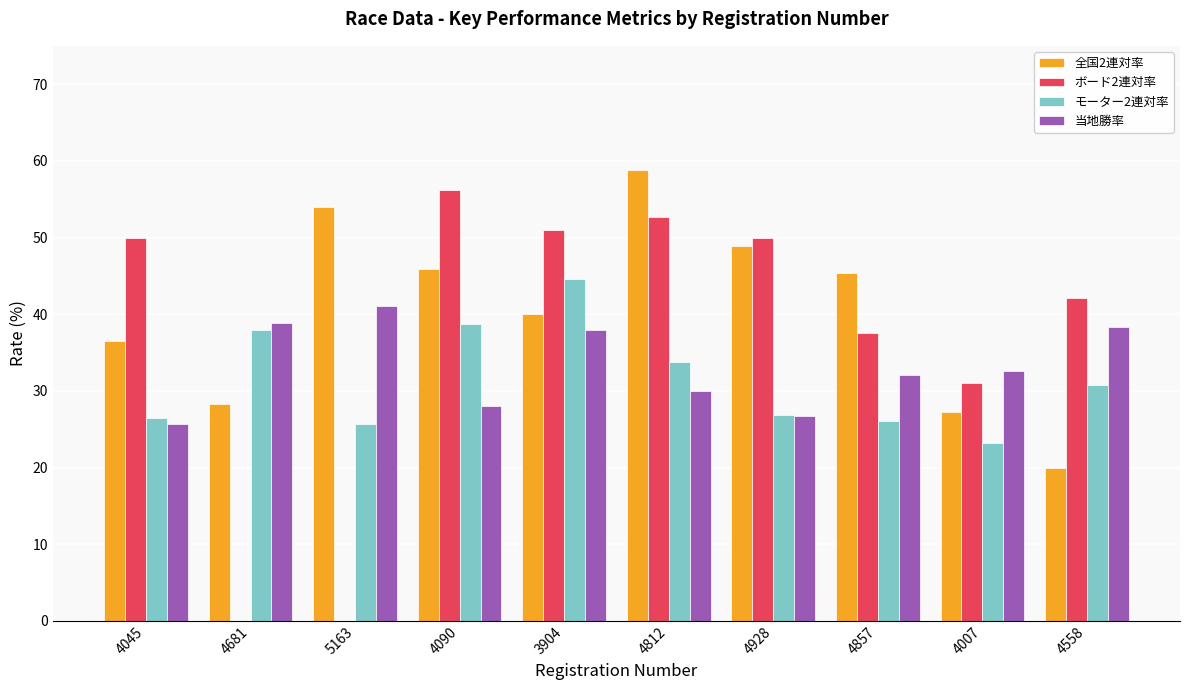

At which label does 全国2連対率 reach its peak?

4812